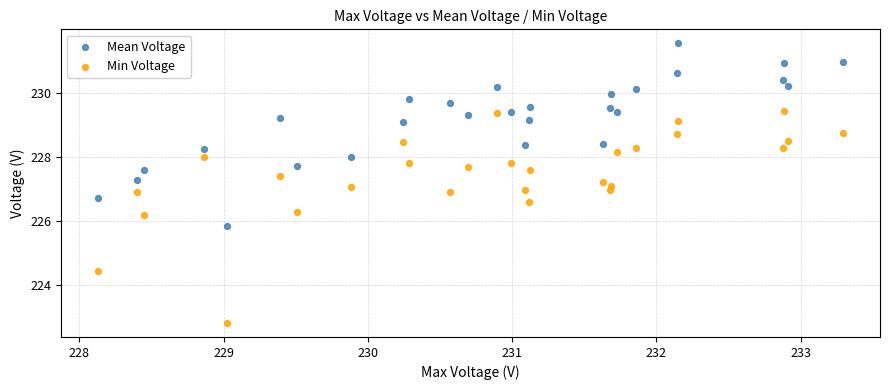

What are all the series names shown in the legend?

Mean Voltage, Min Voltage